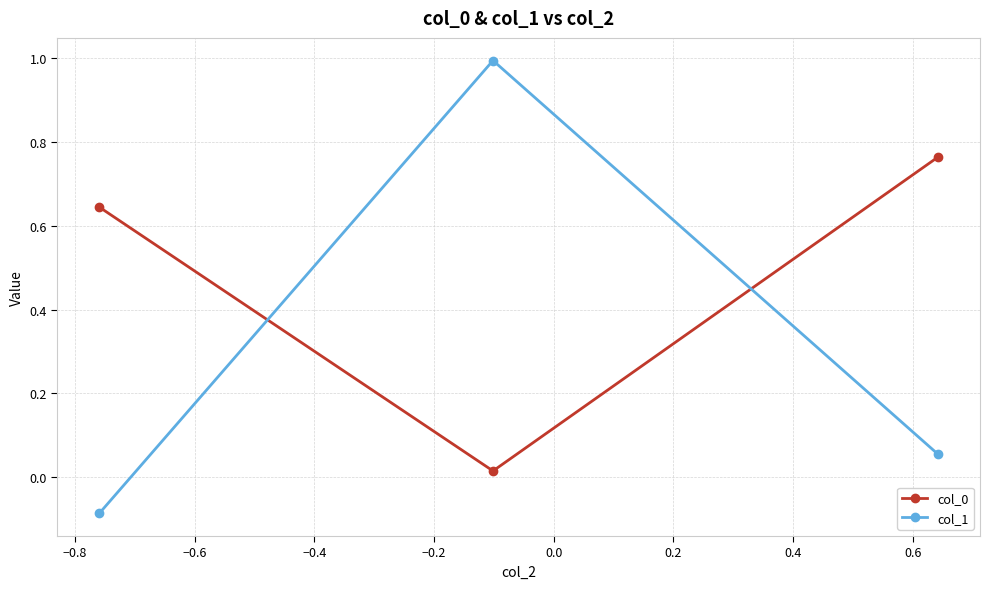

What is the value of the col_1 point at the 2nd from the left?

1.0